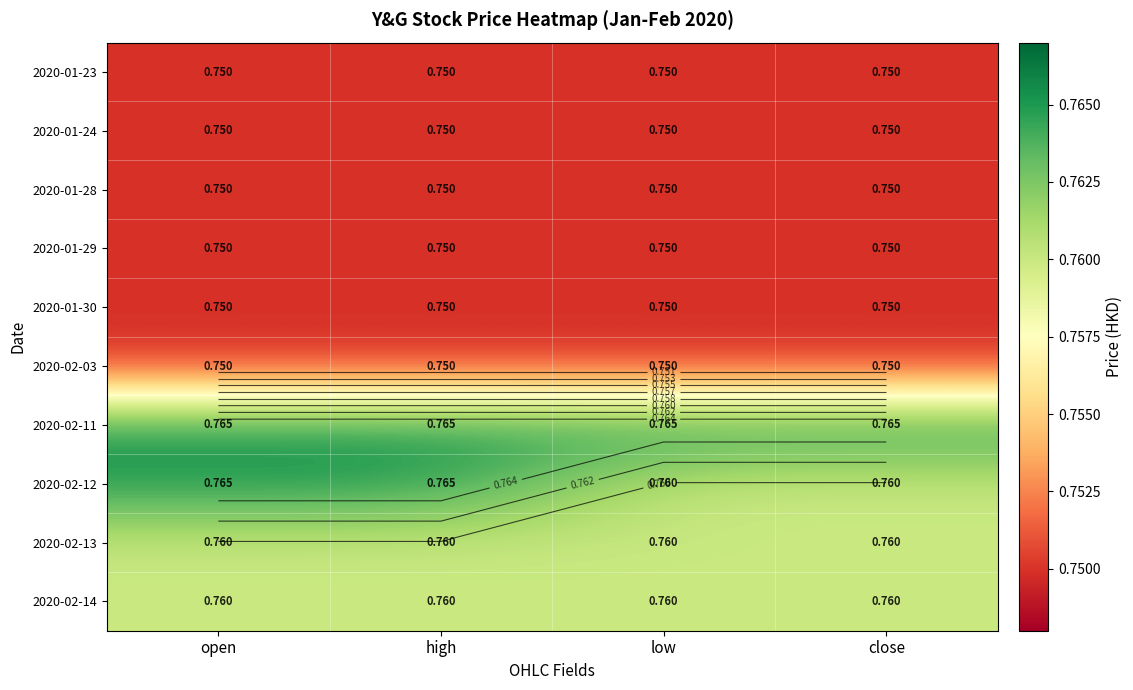

True or false: 2020-02-13 has a value of 1.4 at low.

False